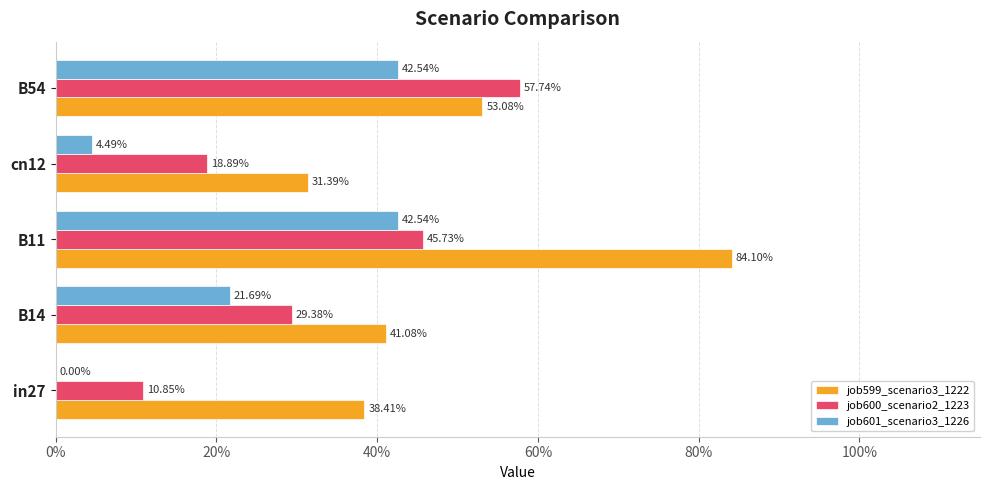

What is the difference between the second highest and minimum values in the job600_scenario2_1223 series?

0.3